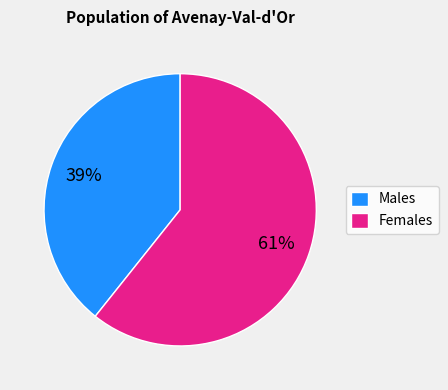

Does any single category account for the majority?

Yes